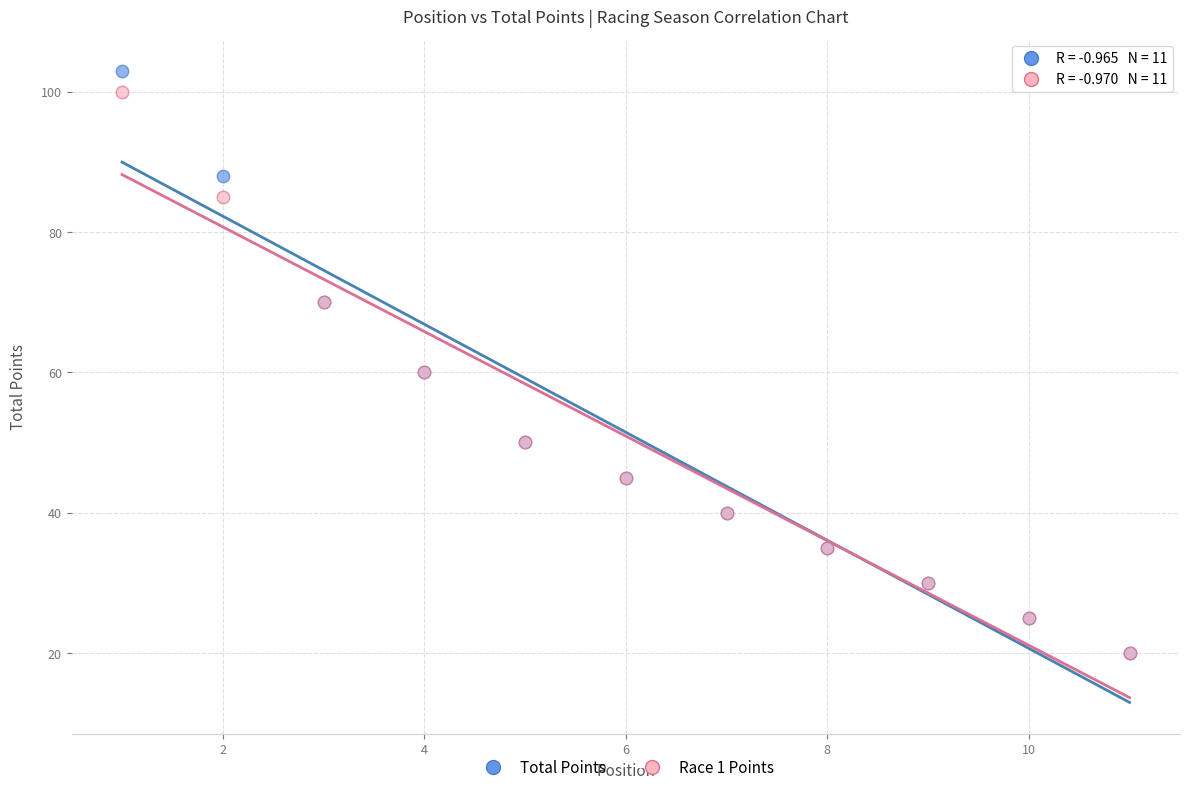

Which series has the largest Y range (max minus min)?

Total Points